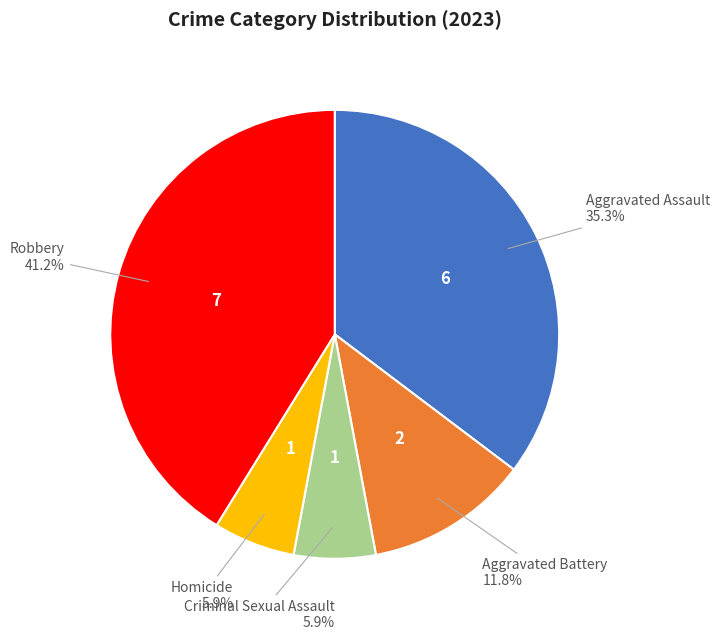

Is there any slice that represents more than half of the pie?

No